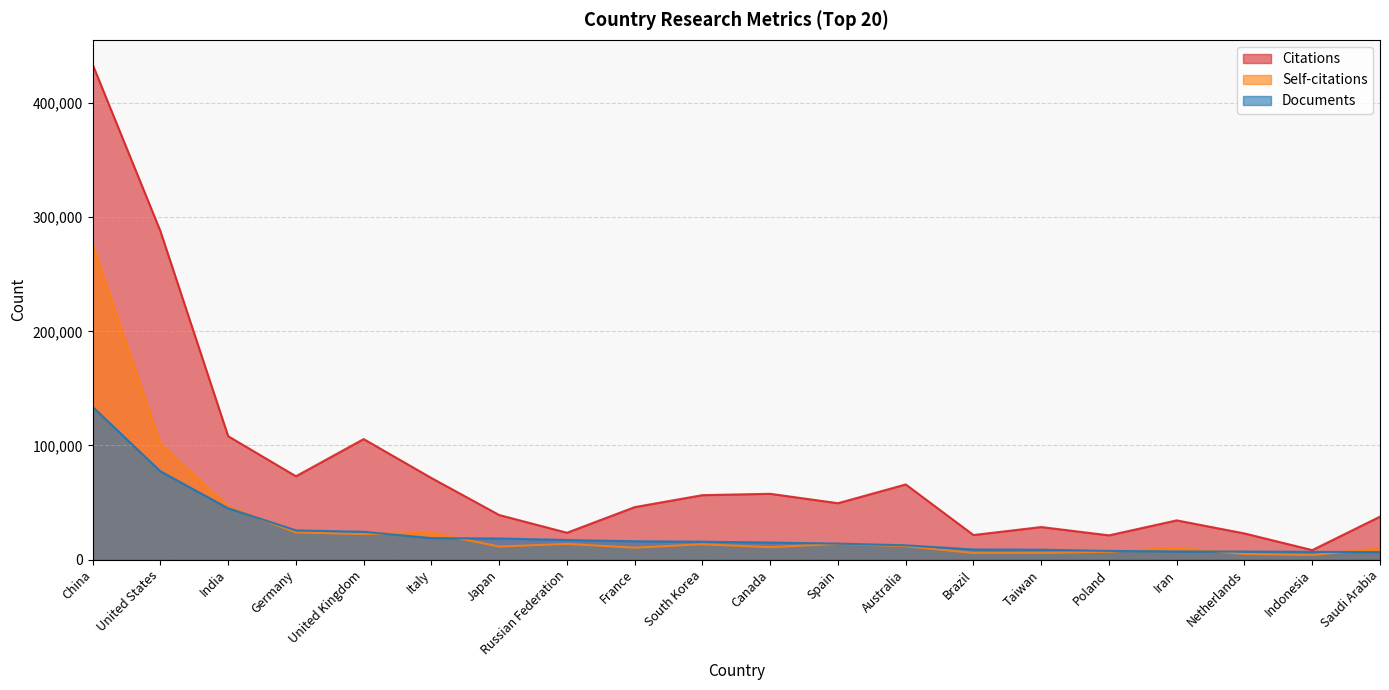

What is the greatest value displayed?

433723